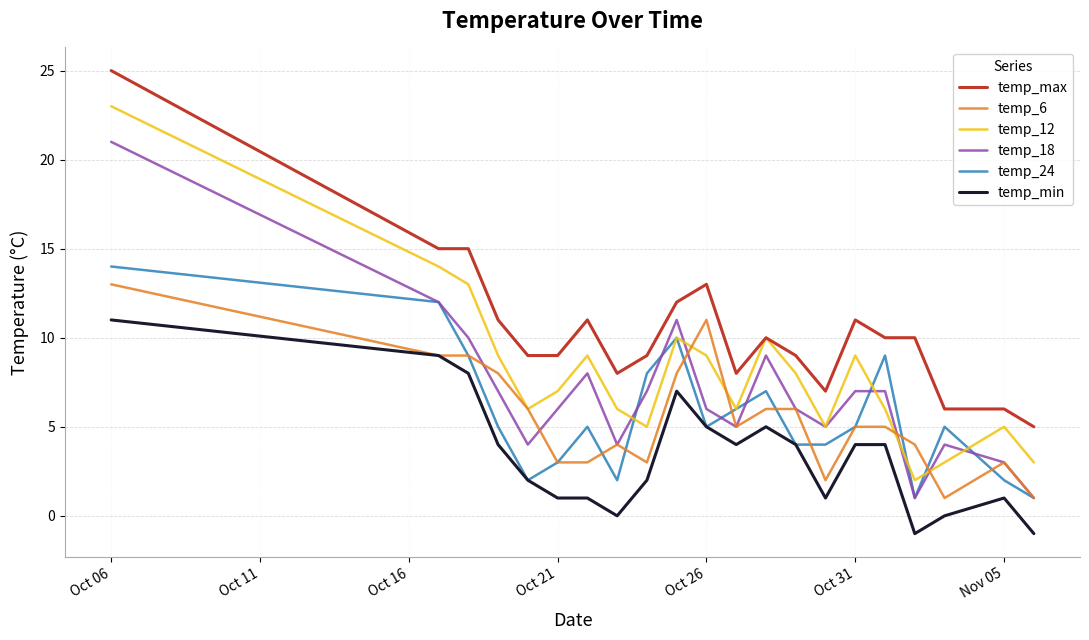

What are all the series names shown in the legend?

temp_max, temp_6, temp_12, temp_18, temp_24, temp_min